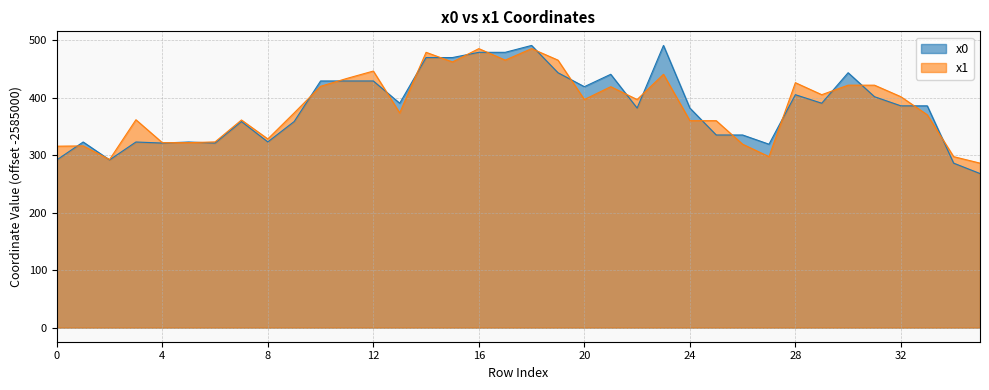

Is the value of x0 at 24 greater than the value of x1 at 11?

No